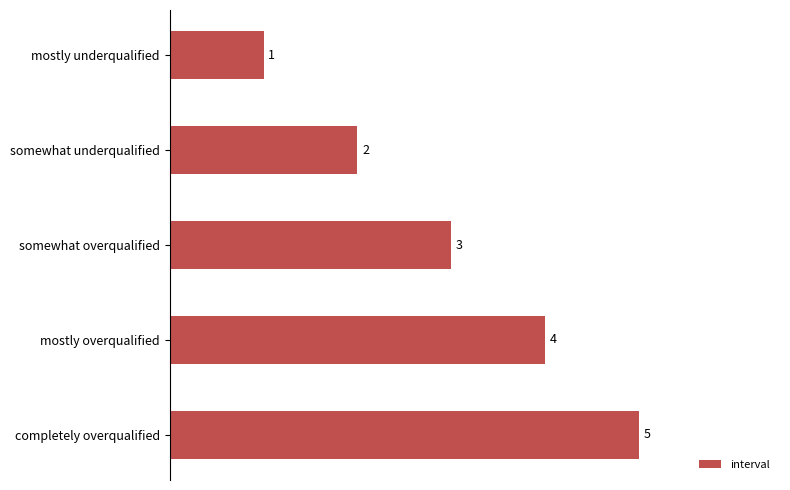

Count the values in the range 2 to 4.

3